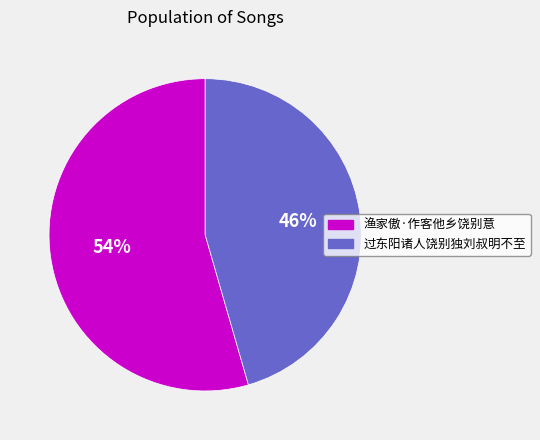

Is 过东阳诸人饶别独刘叔明不至 the majority of the pie?

No